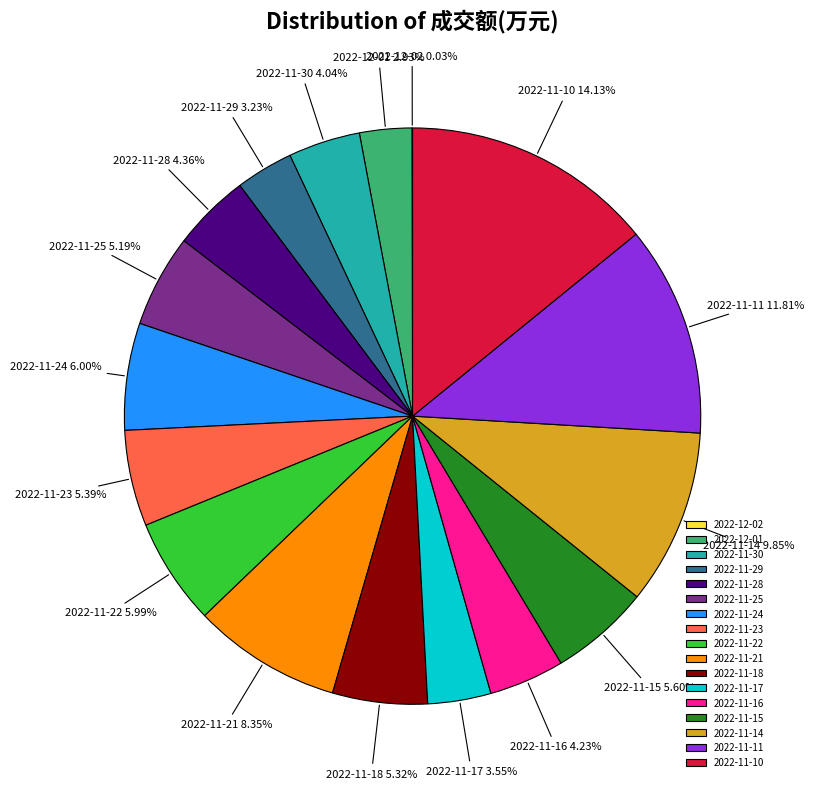

How much of the chart is everything except 2022-11-25?

94.8%